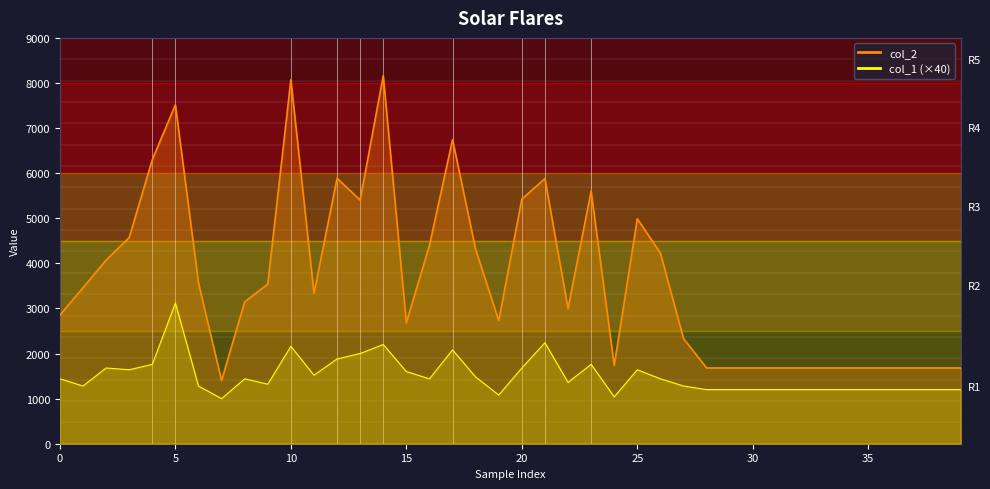

Which series has the largest total across all categories?

col_2_line